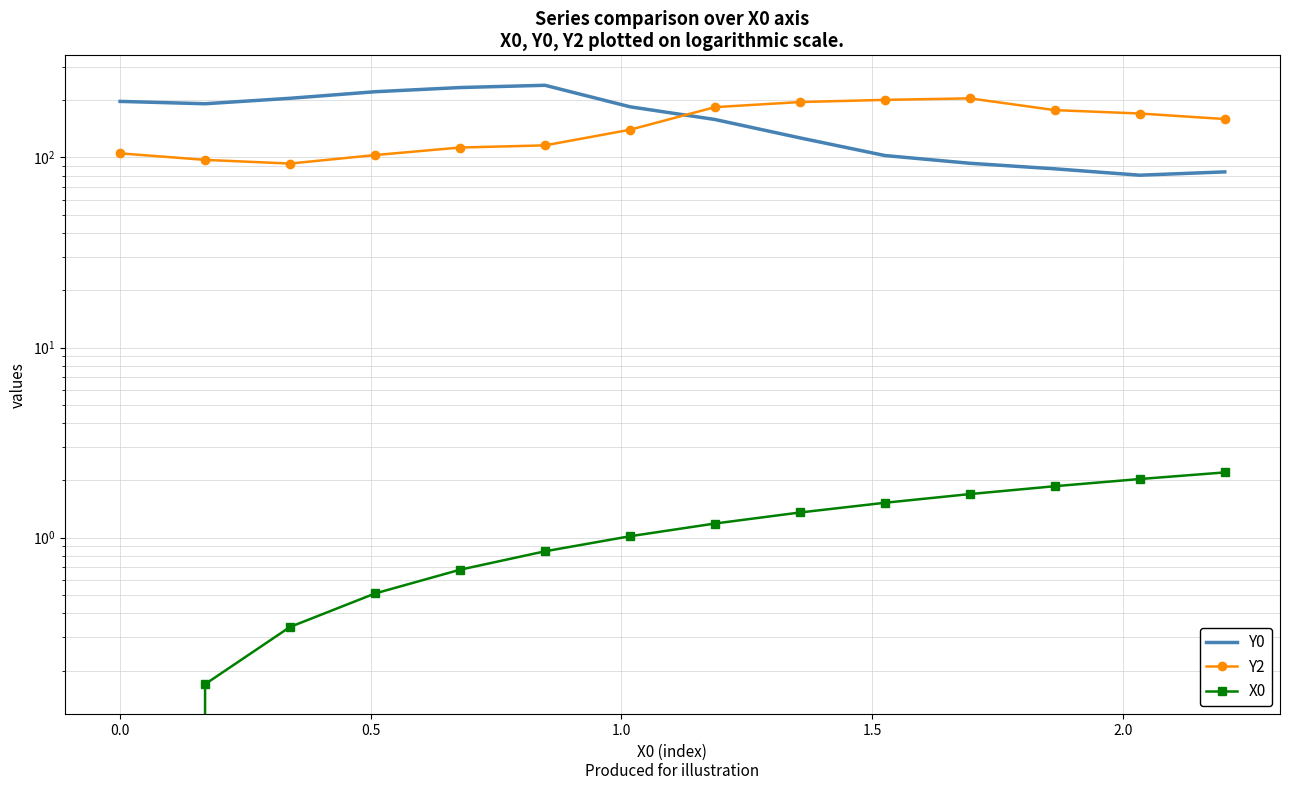

What is the value of the Y2 point at the 4th from the left?

102.9